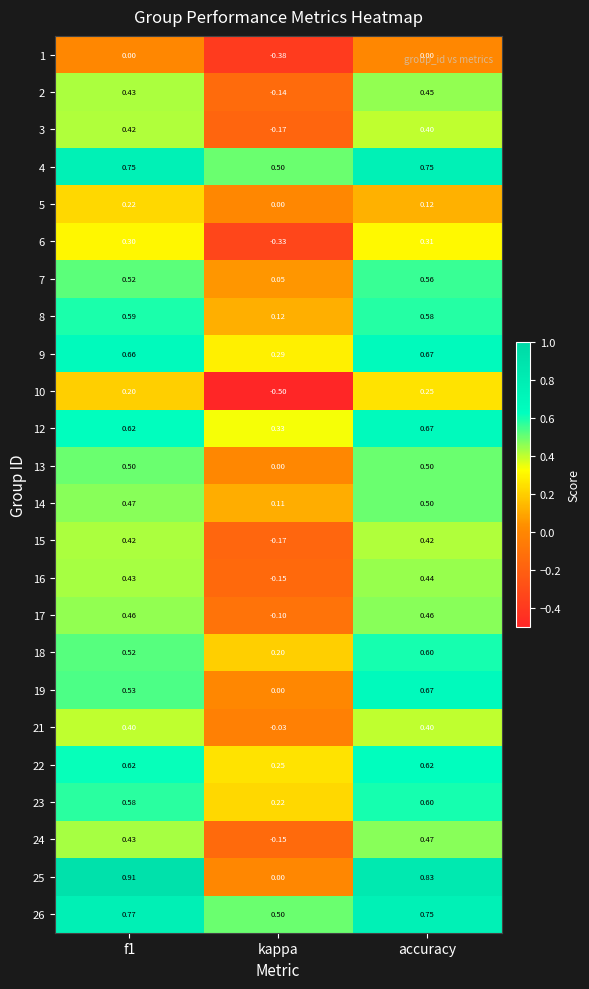

At which label is 13 closest to 0?

kappa